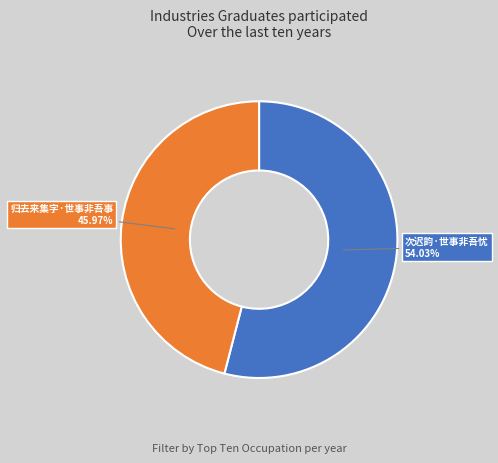

Which category has the biggest portion of the pie?

次迟韵·世事非吾忧